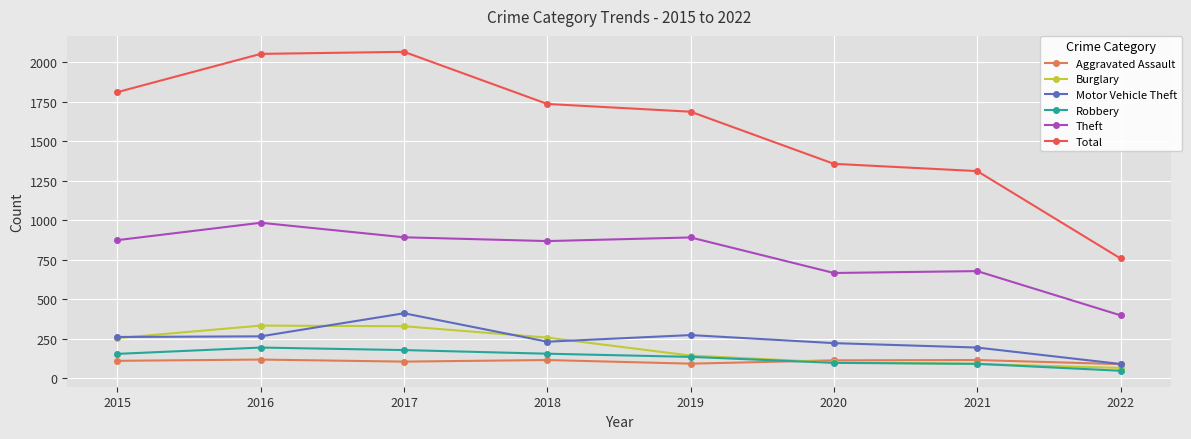

Does the chart have visible grid lines?

Yes